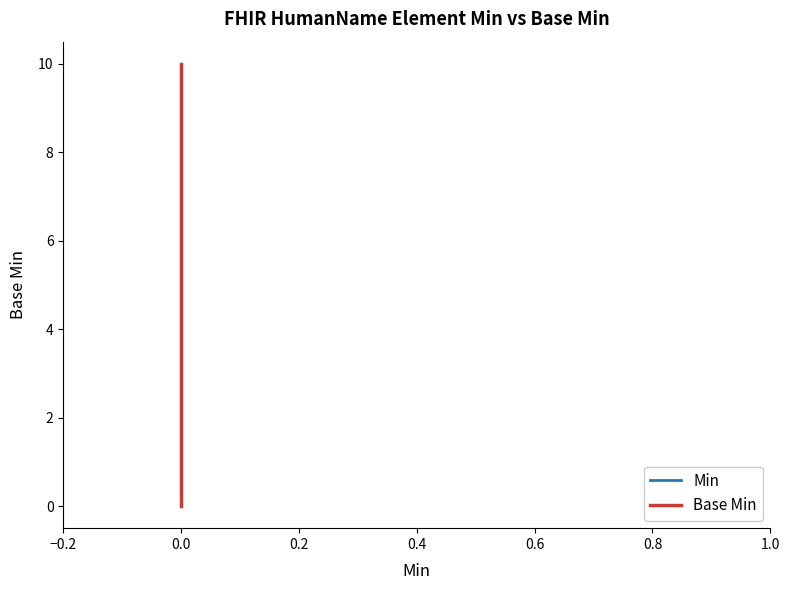

True or false: Min has more than 2 points higher than both neighbors.

False